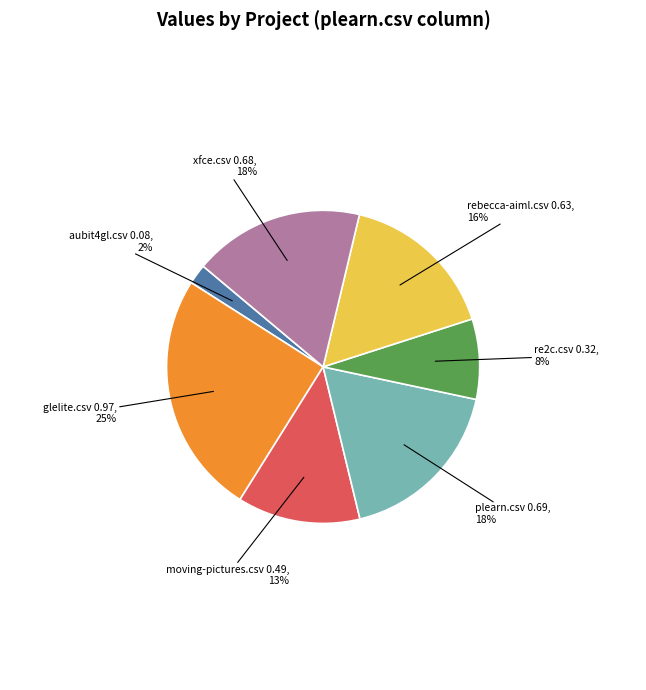

Does any single category account for the majority?

No